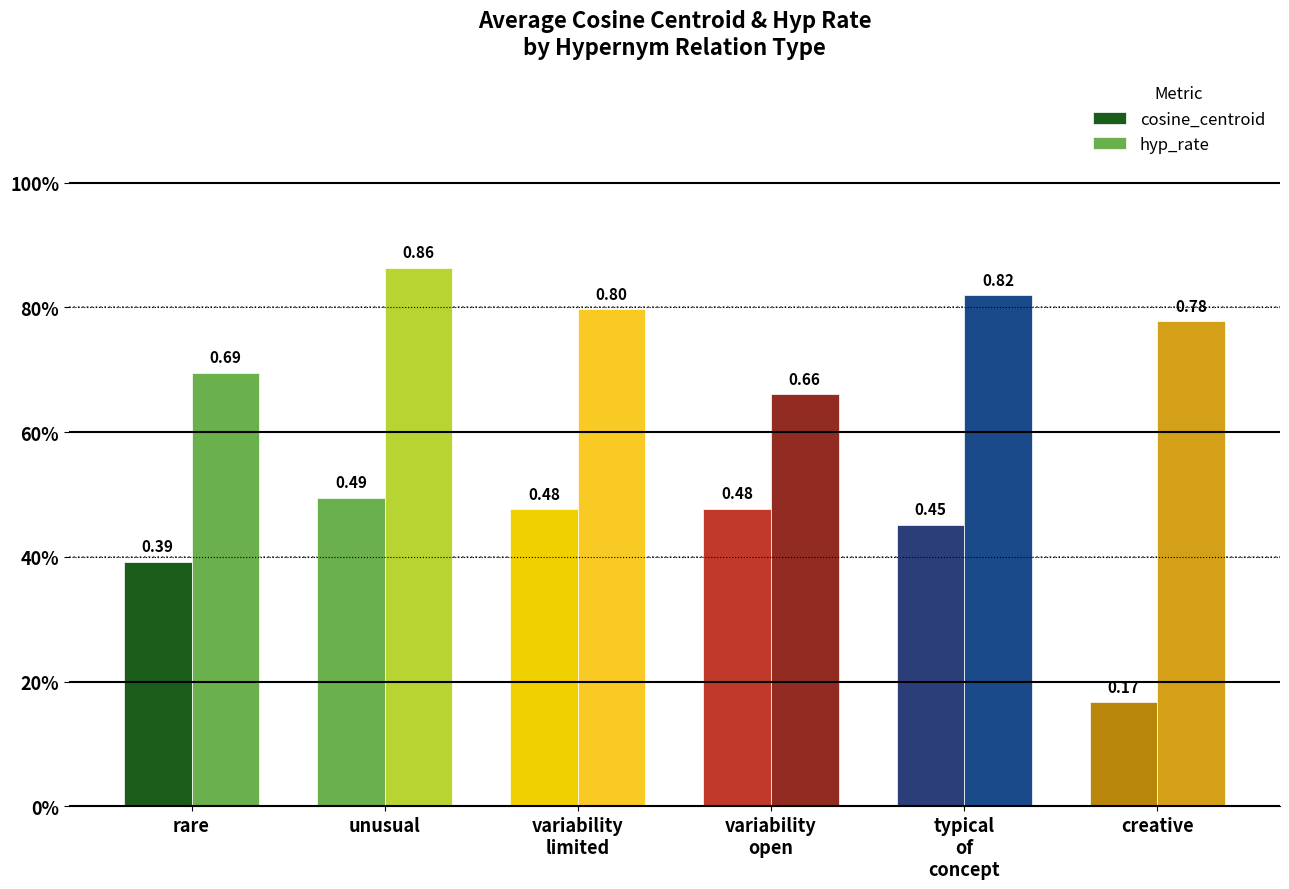

Reading left to right, list all the values displayed in this chart.

cosine_centroid: rare=0.4	unusual=0.5	variability
limited=0.5	variability
open=0.5	typical
of
concept=0.5	creative=0.2
hyp_rate: rare=0.7	unusual=0.9	variability
limited=0.8	variability
open=0.7	typical
of
concept=0.8	creative=0.8